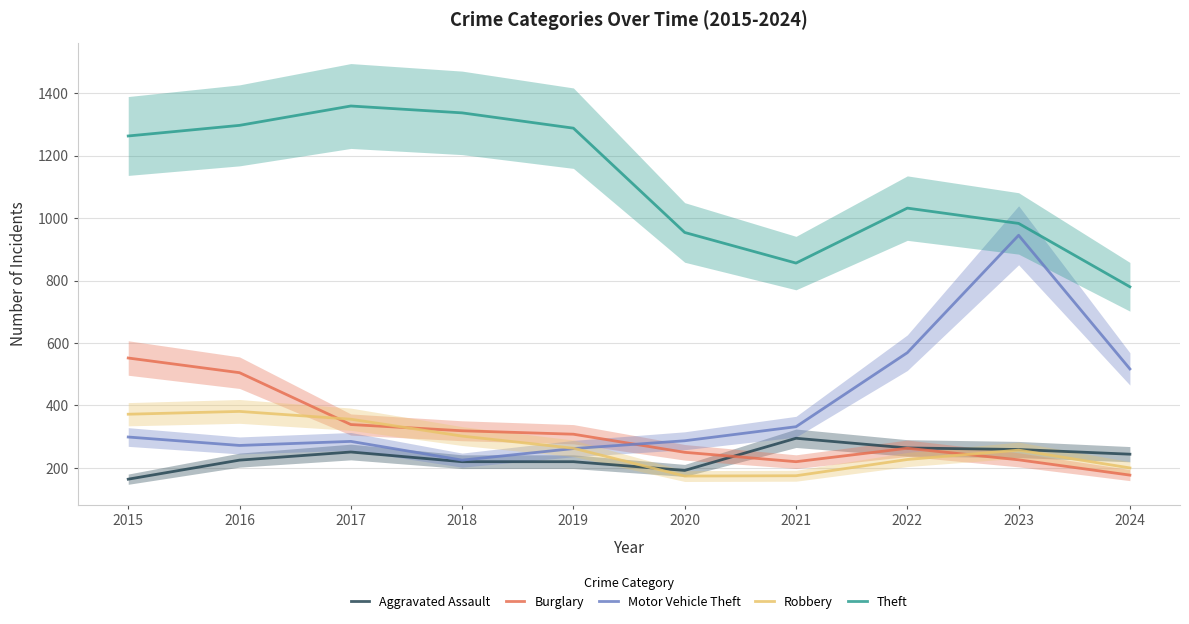

Reading right to left, what are all the values shown in this chart?

Aggravated Assault: 2024=244	2023=259	2022=264	2021=295	2020=192	2019=220	2018=220	2017=251	2016=225	2015=164
Burglary: 2024=177	2023=226	2022=263	2021=220	2020=250	2019=308	2018=319	2017=339	2016=505	2015=552
Motor Vehicle Theft: 2024=517	2023=945	2022=569	2021=332	2020=287	2019=262	2018=225	2017=285	2016=272	2015=299
Robbery: 2024=200	2023=257	2022=227	2021=175	2020=174	2019=263	2018=302	2017=356	2016=381	2015=372
Theft: 2024=780	2023=983	2022=1032	2021=856	2020=954	2019=1288	2018=1337	2017=1359	2016=1297	2015=1263